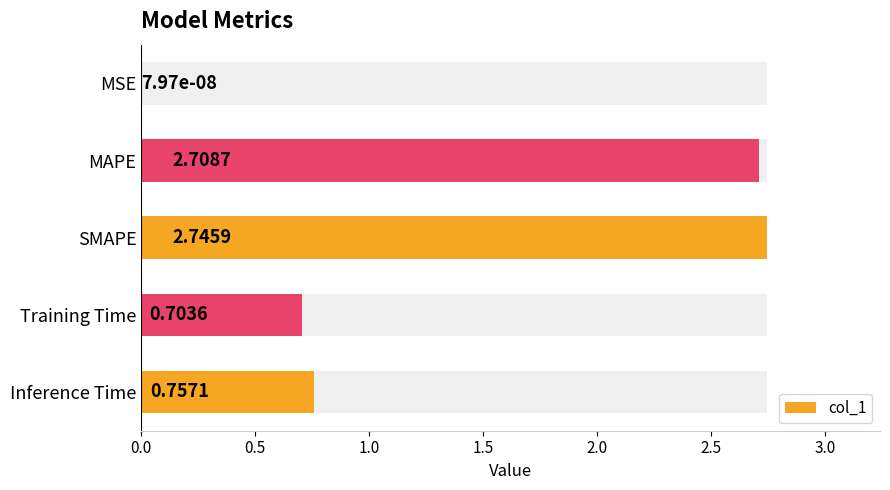

What is the average value?

1.4